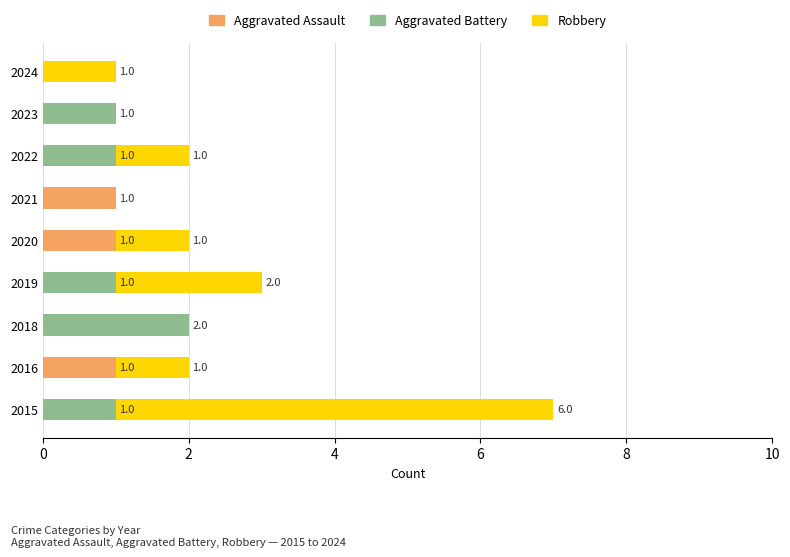

At which category is the sum across all series the highest?

2015